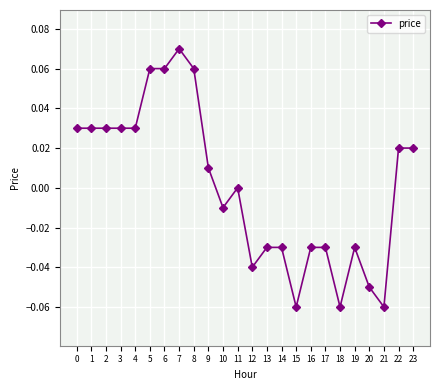

Which category has the highest value across all series?

7